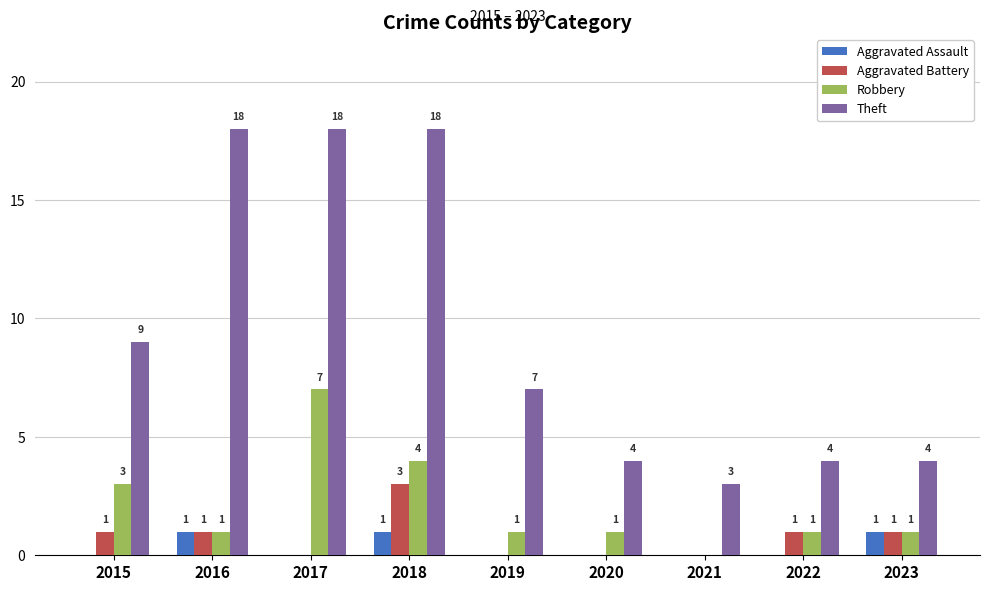

At which label does Aggravated Battery reach its peak?

2018